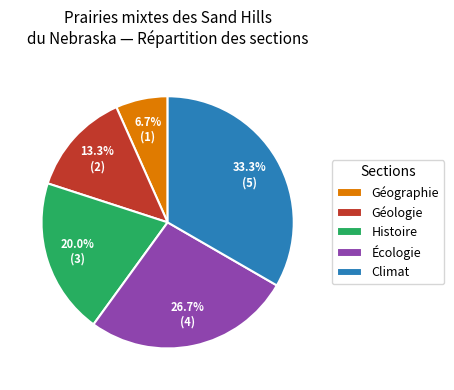

What is the smallest slice in the pie chart?

Géographie